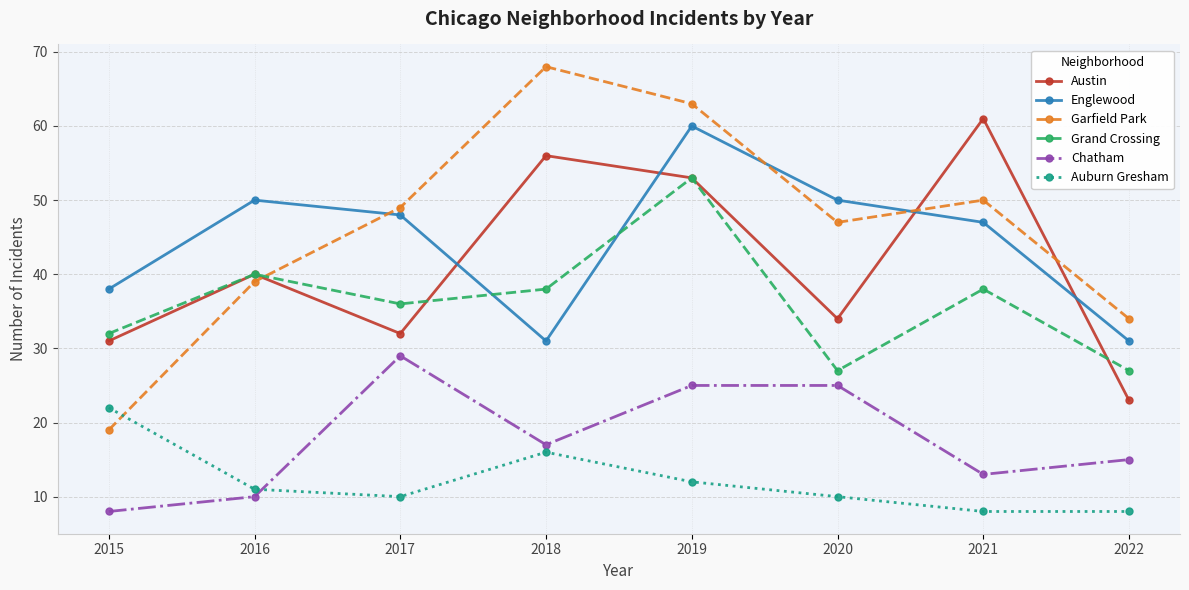

The Garfield Park series shows 47 at 2020. True or false?

True